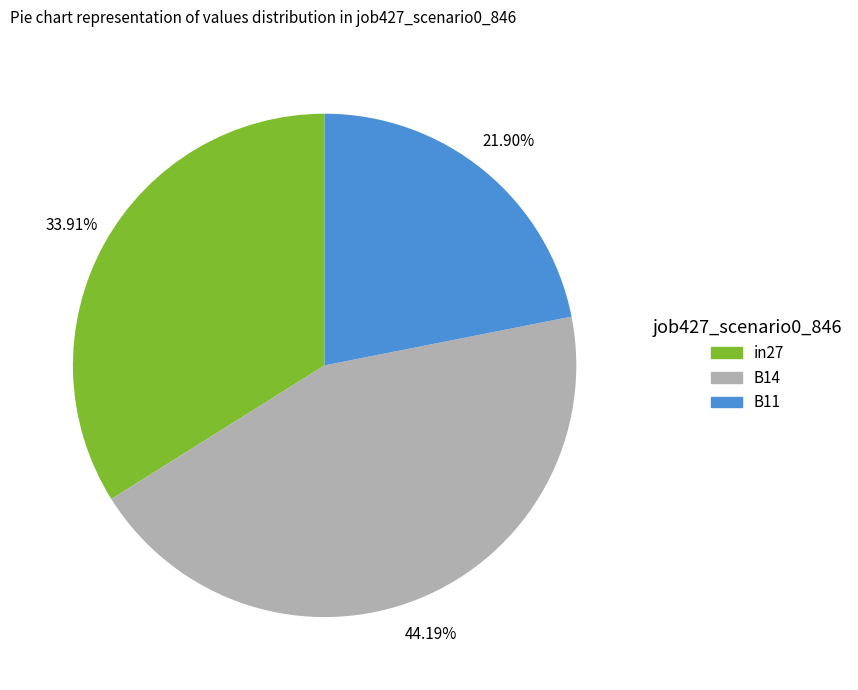

Is there a majority slice in this chart?

No